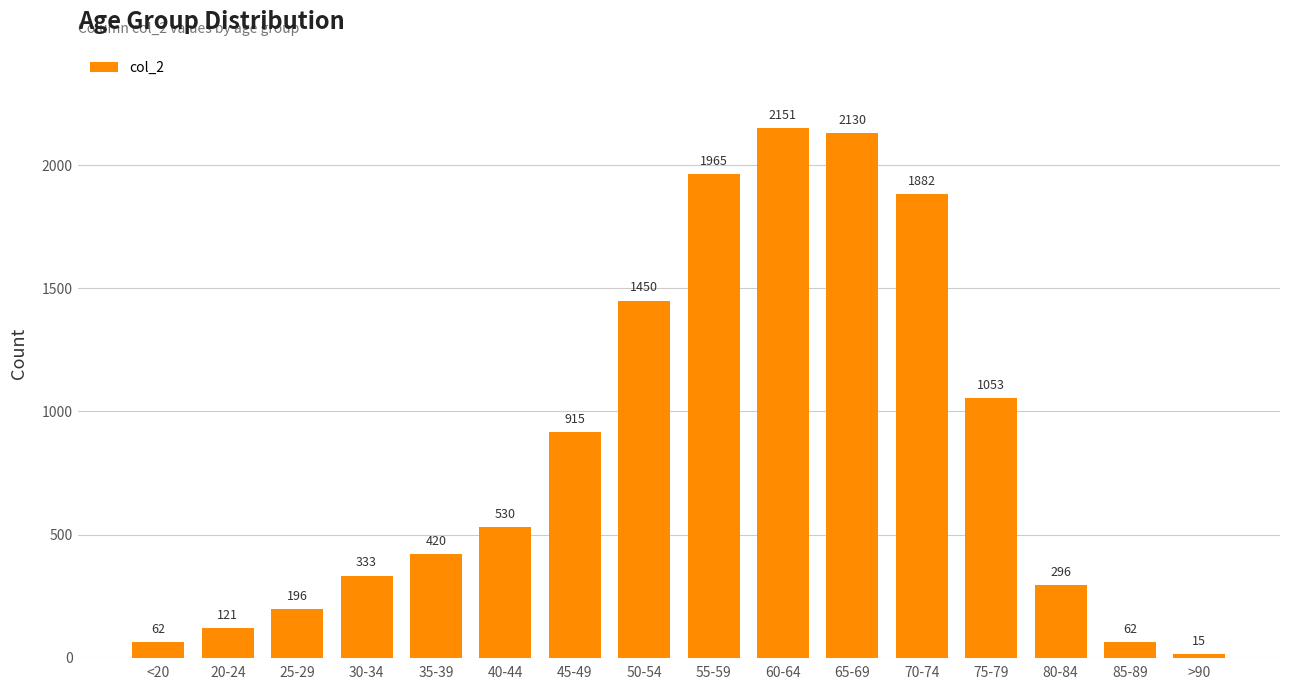

Is it true that the value at 65-69 is 923?

False